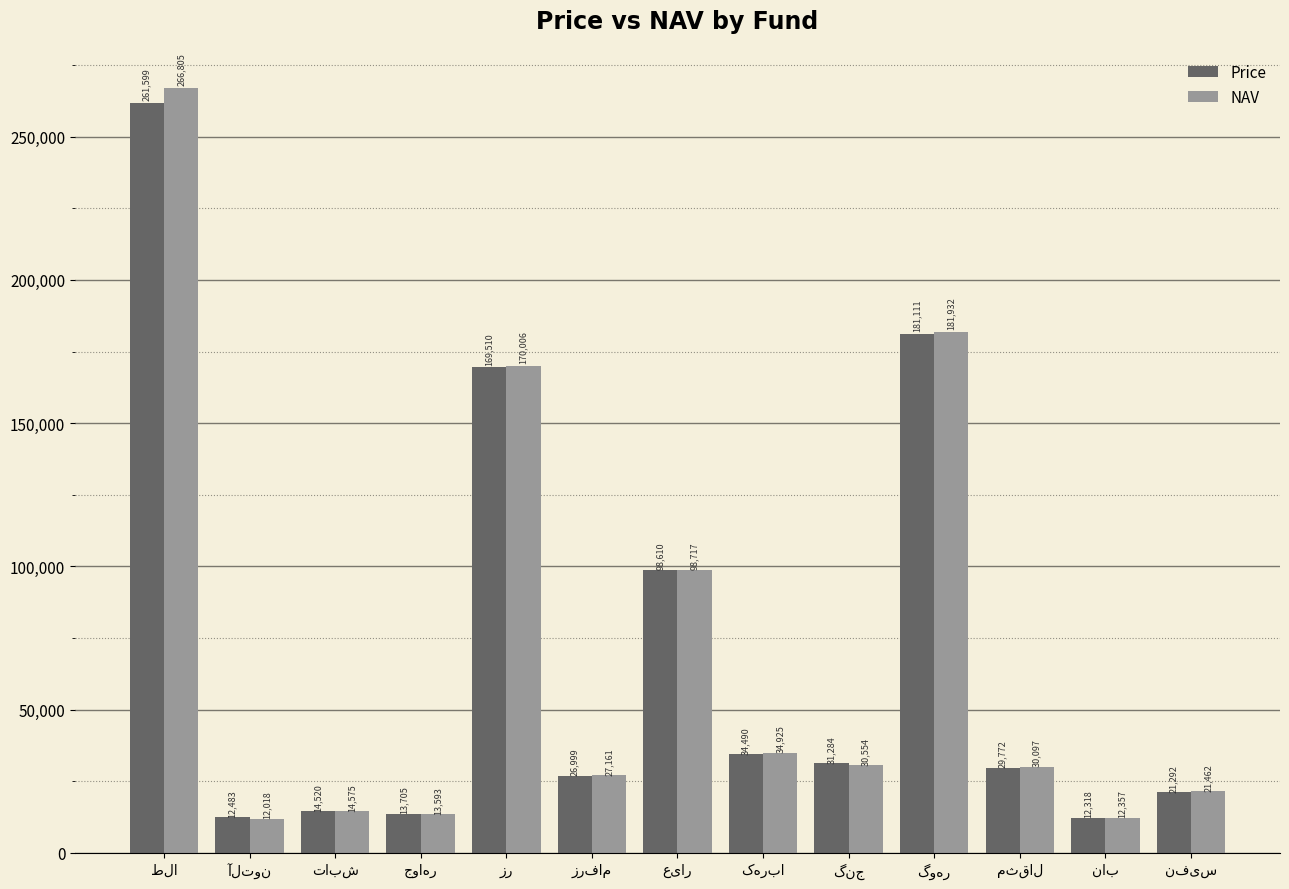

Reading right to left, extract all data points from this chart.

Price: 21292	12318	29772	181111	31284	34490	98610	26999	169510	13705	14520	12483	261599
NAV: 21462	12357	30097	181932	30554	34925	98717	27161	170006	13593	14575	12018	266805